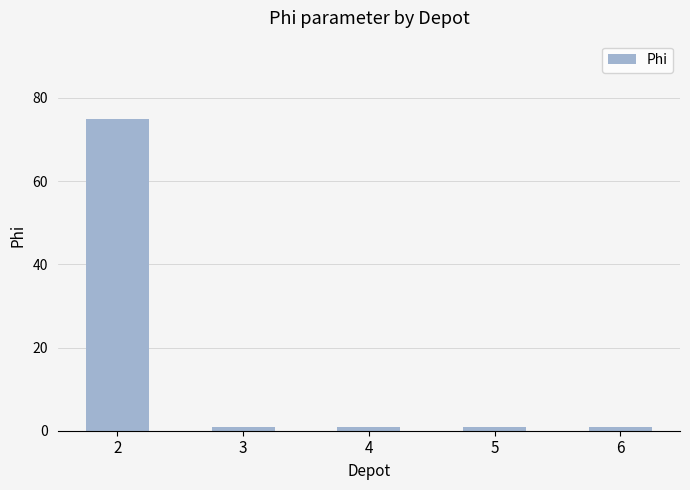

What is the value of the 4th bar from the left?

1